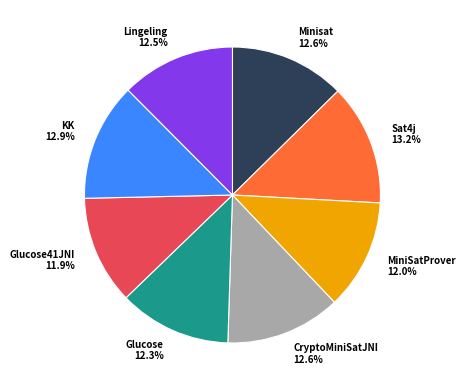

To the nearest percent, what is the difference between the largest and smallest slice percentages?

1%